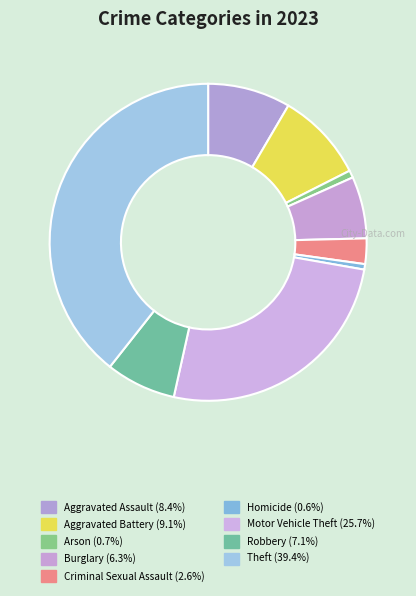

Approximately how many times larger is the value at Homicide compared to Robbery?

0.1